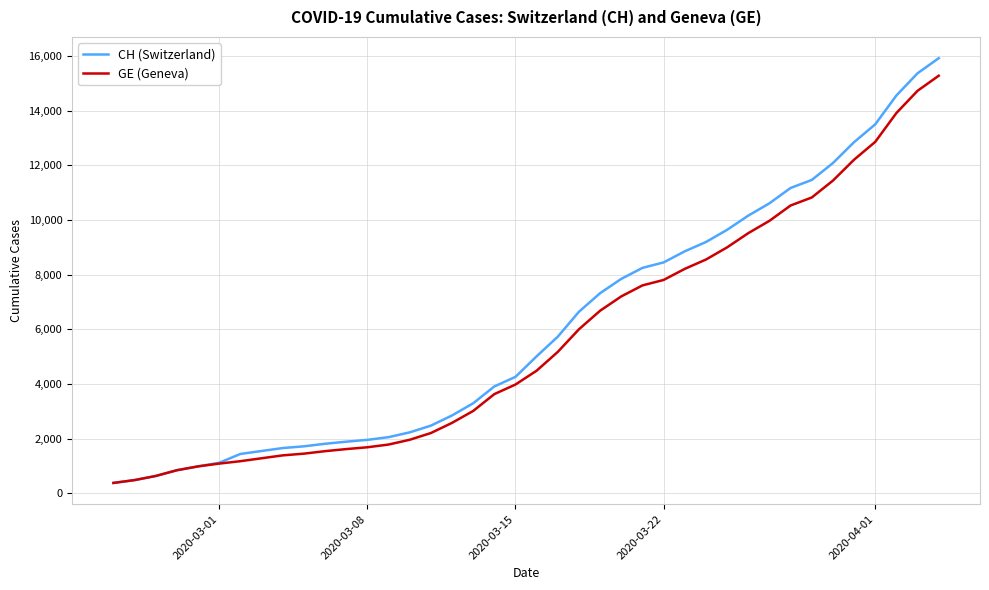

Which series has the largest range (max minus min)?

CH (Switzerland)